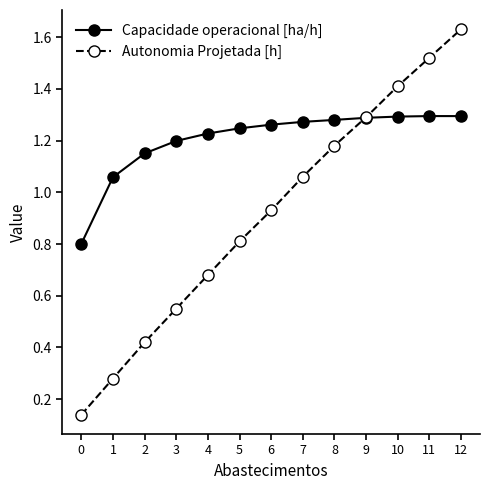

Which category has the highest value across all series?

12